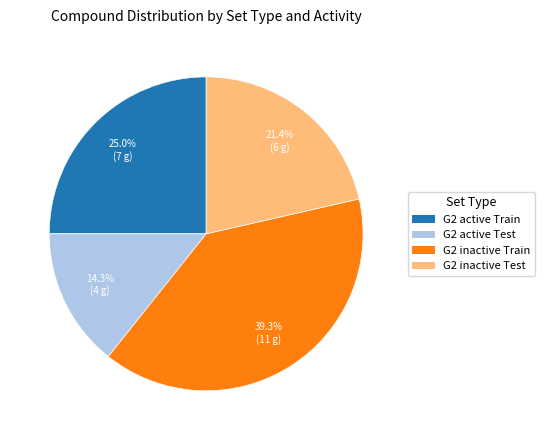

Which has a higher value, G2 active Train or G2 active Test?

G2 active Train